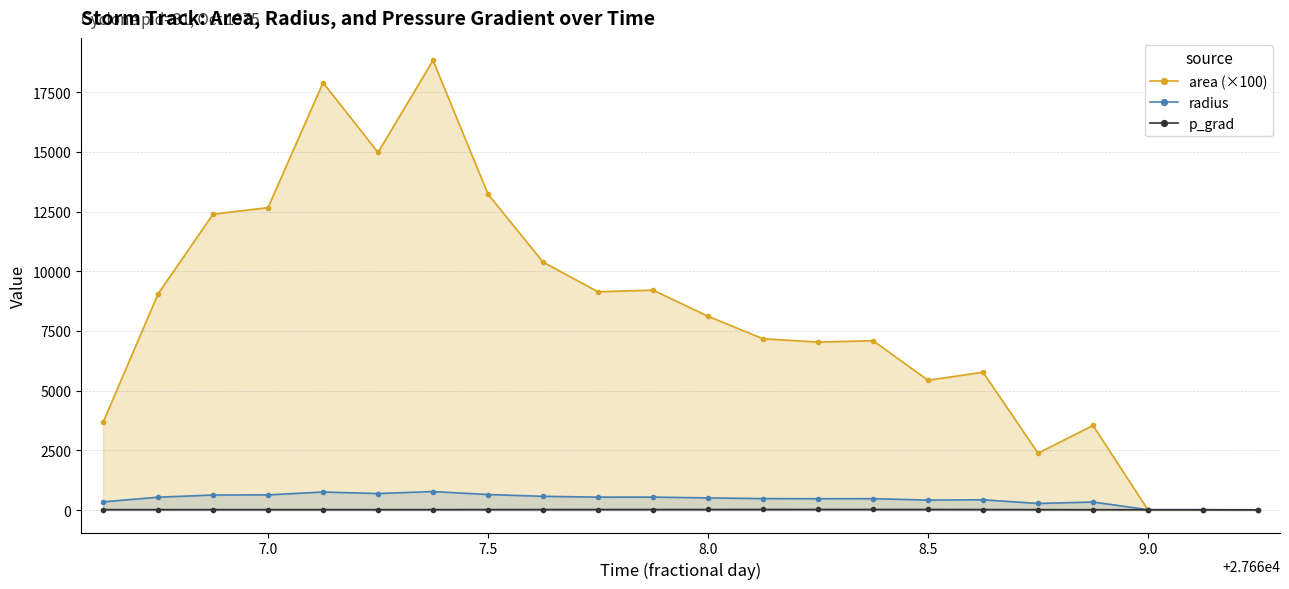

Which series has the largest total across all categories?

area (×100)